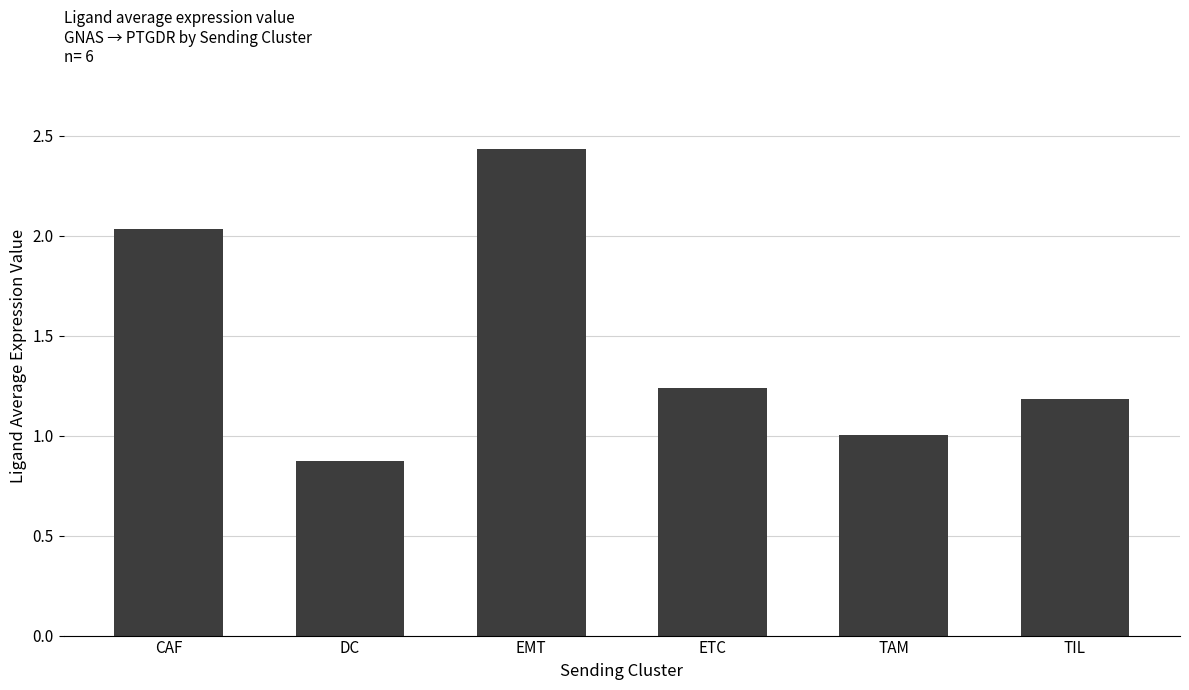

At which label is the value closest to 1?

TAM